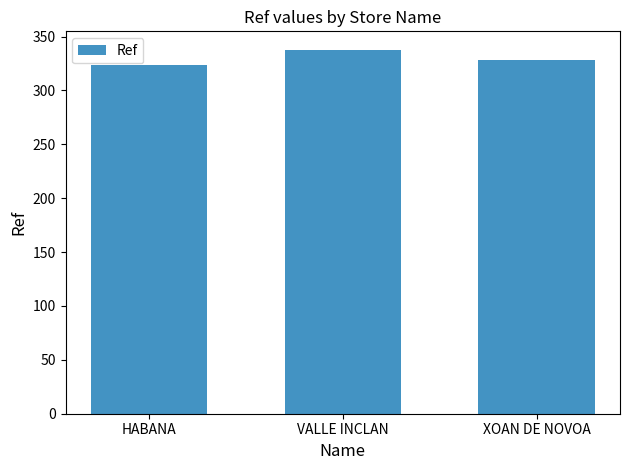

Rank the categories by value from highest to lowest.

VALLE INCLAN, XOAN DE NOVOA, HABANA